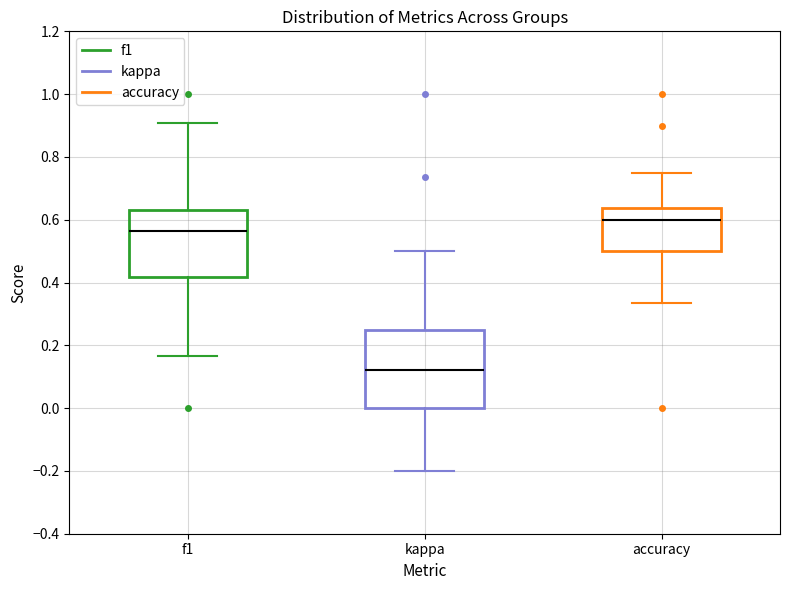

Reading left to right, read every box against the y-axis: the position of its median line, the range the box covers, and the ends of its whiskers. The values are not printed on the chart, so give them approximately, as read against the axis.

f1: median 0.56, box 0.42 to 0.64, whiskers 0.16 to 0.90
kappa: median 0.12, box 0.00 to 0.26, whiskers -0.20 to 0.50
accuracy: median 0.60, box 0.50 to 0.64, whiskers 0.34 to 0.76